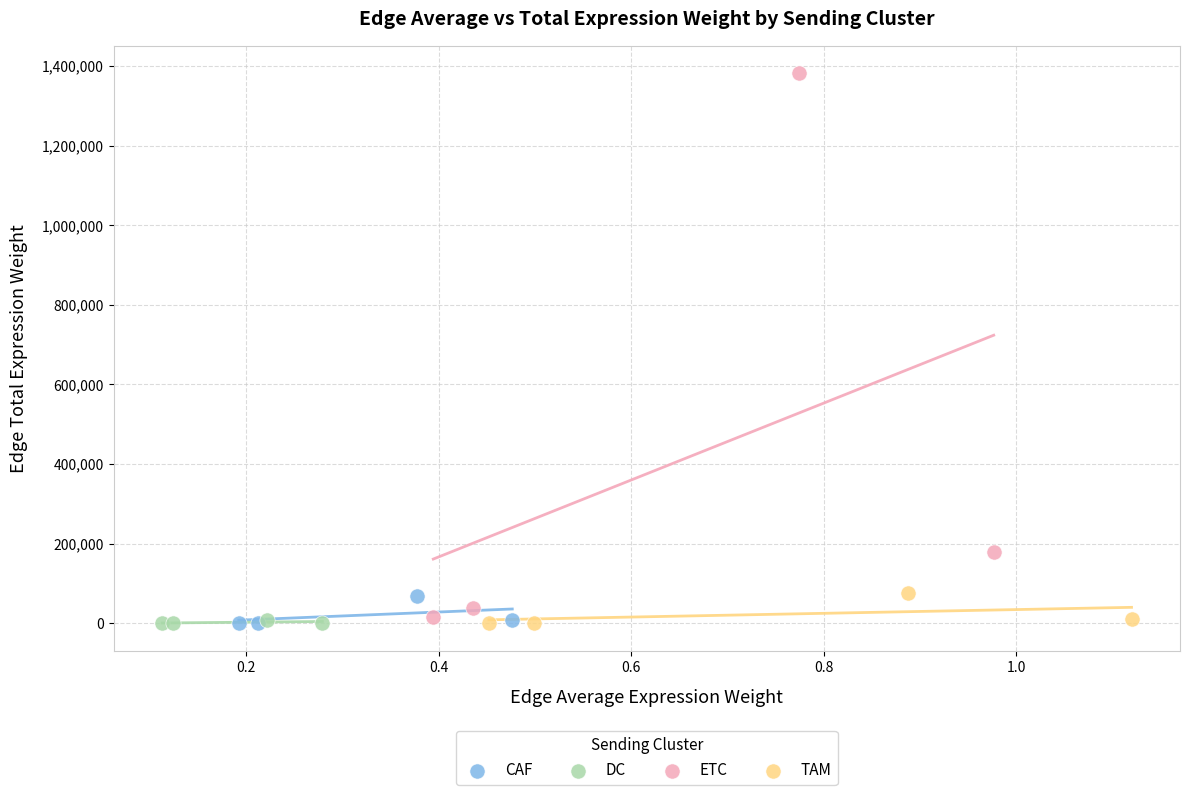

Which series has the largest Y range (max minus min)?

ETC